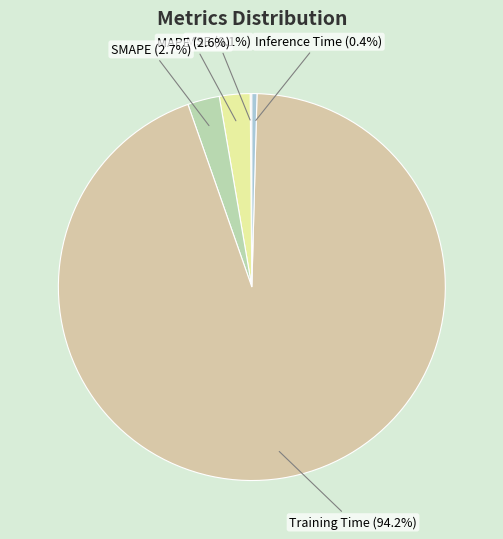

To the nearest percent, what is the difference between the largest and smallest slice percentages?

94%